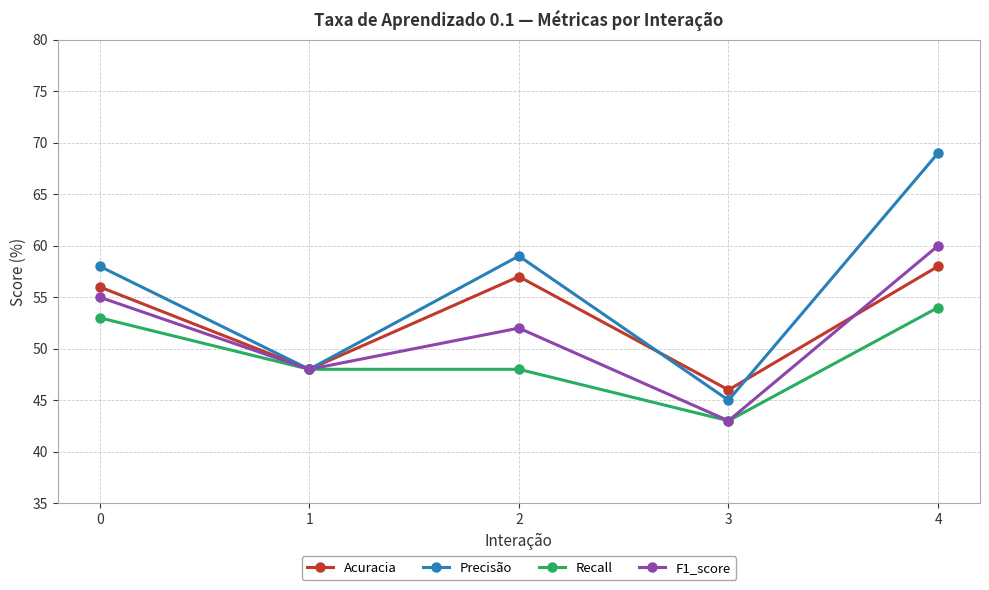

Which series has the widest spread of values?

Precisão